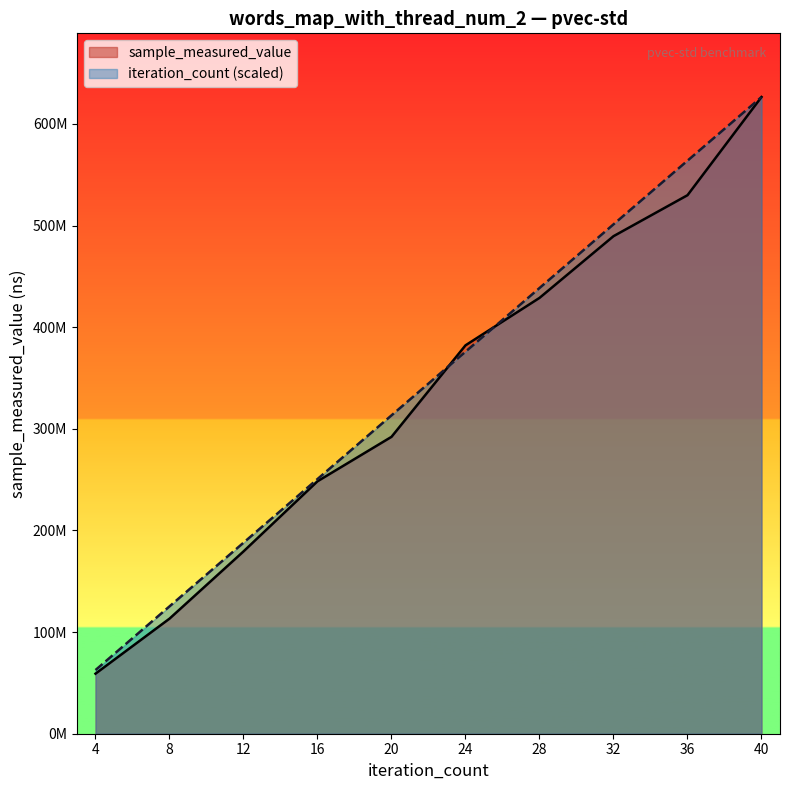

Reading left to right, list all the values displayed in this chart.

sample_measured_value: 59081870.0	113223862.0	179377562.0	248389545.0	292128399.0	382169671.0	428839792.0	489571445.0	529894238.0	626517682.0
iteration_count: 62651768.2	125303536.4	187955304.6	250607072.8	313258841.0	375910609.2	438562377.4	501214145.6	563865913.8	626517682.0